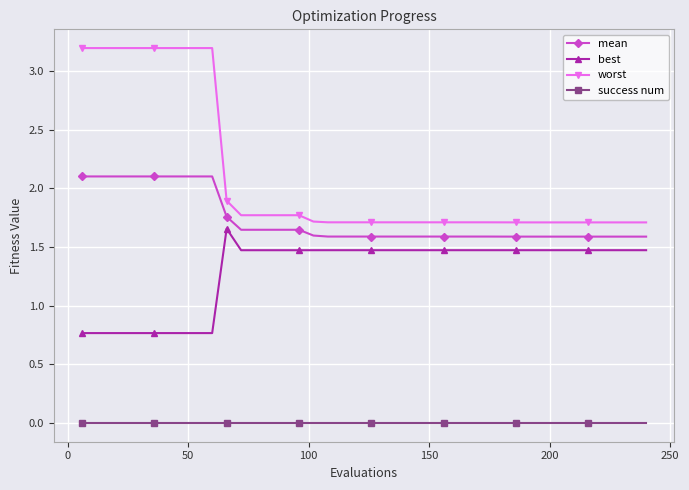

What is the value of the best point at the 32nd from the left?

1.5